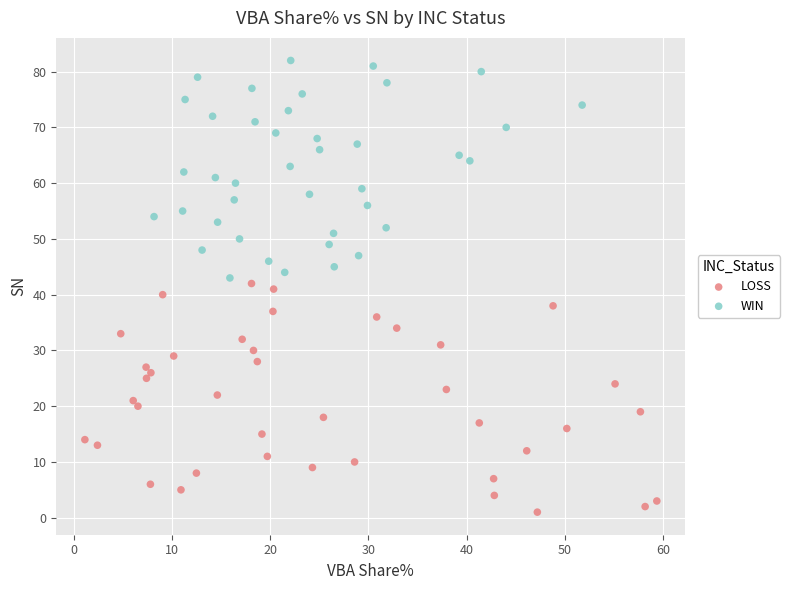

Which series contains the highest Y value?

WIN